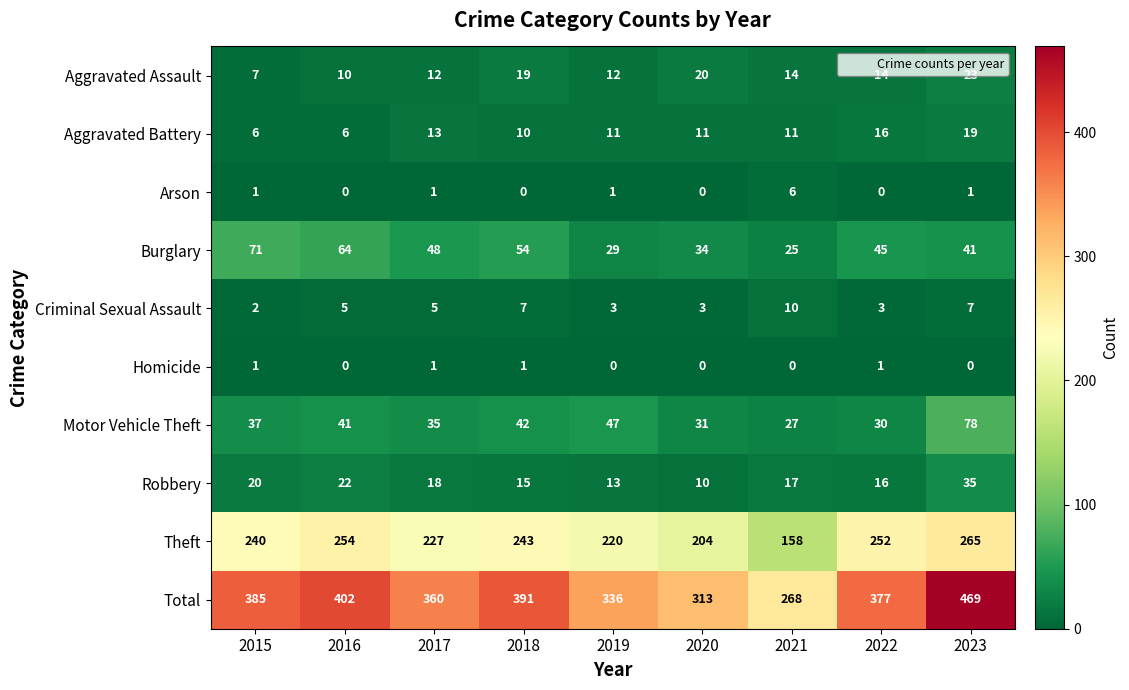

Which series has the largest range (max minus min)?

Total